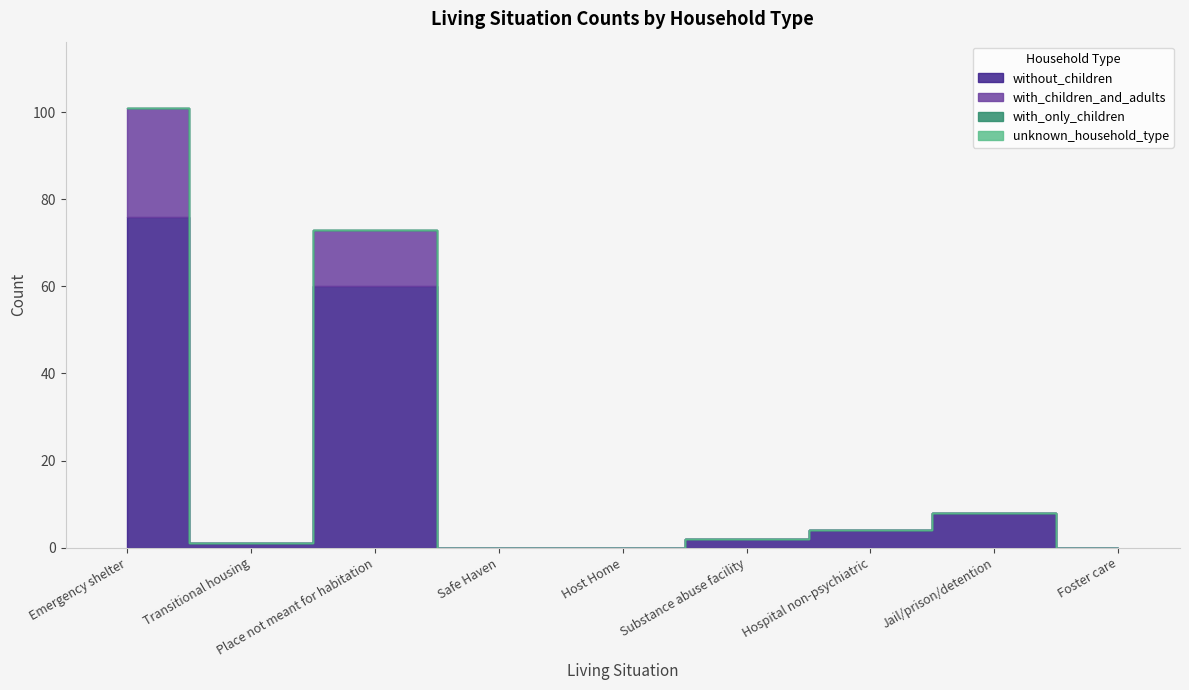

Does the chart have visible grid lines?

No